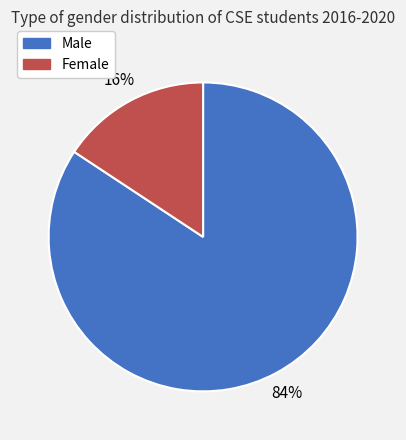

To the nearest percent, what percentage of the pie is Male?

84%